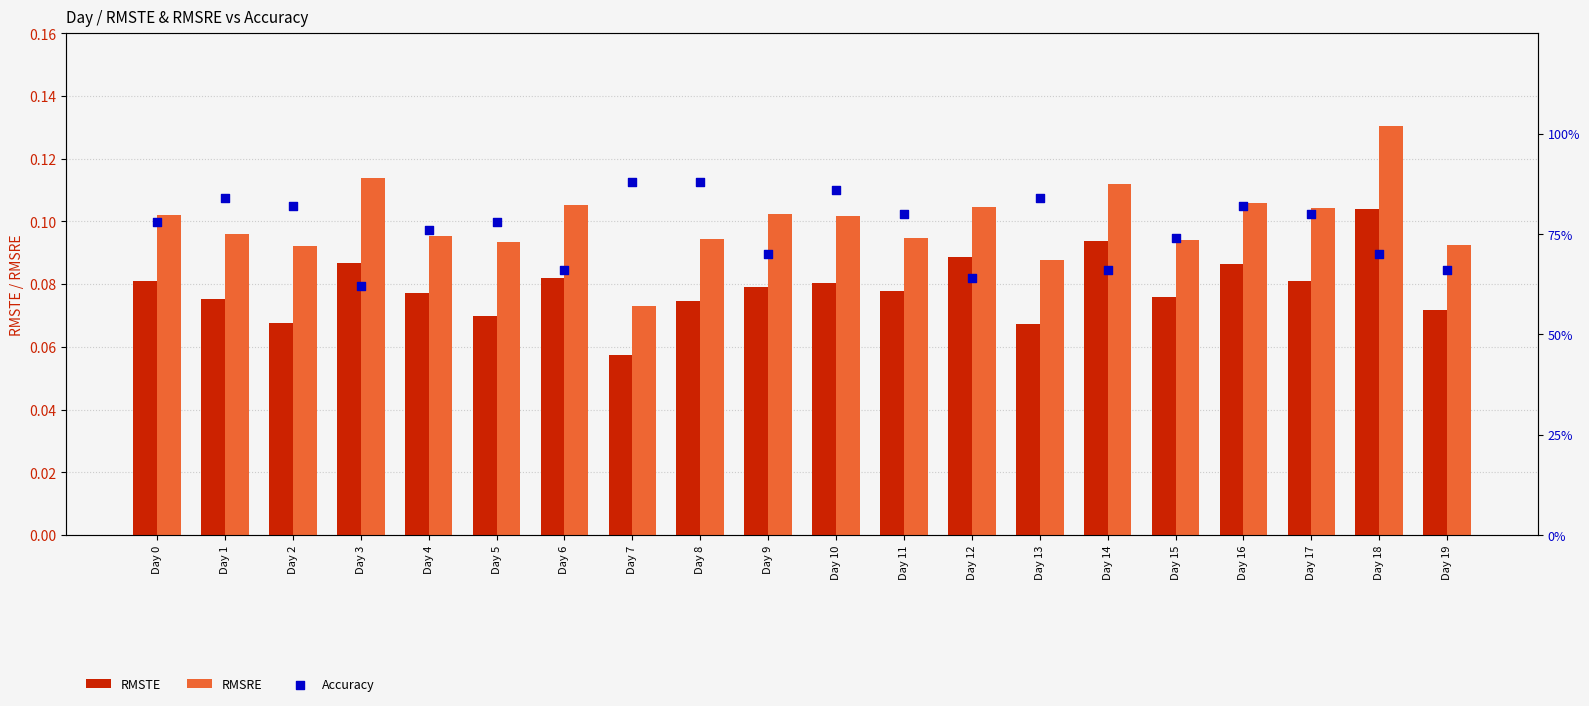

What is the total value across all series at Day 6?

0.8